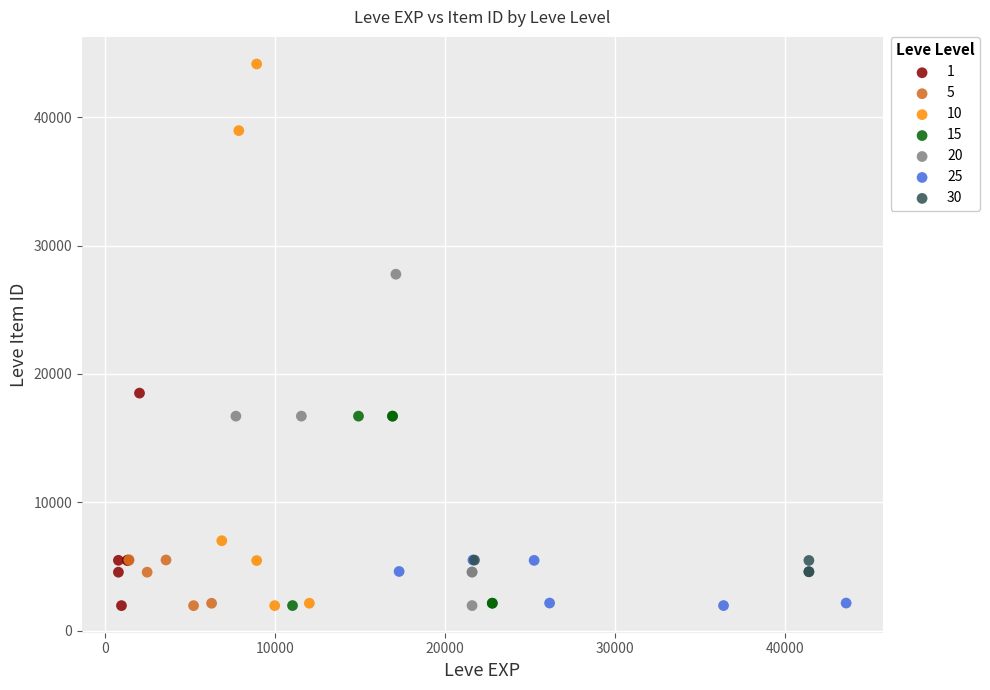

Which series has the widest spread of Y values?

10